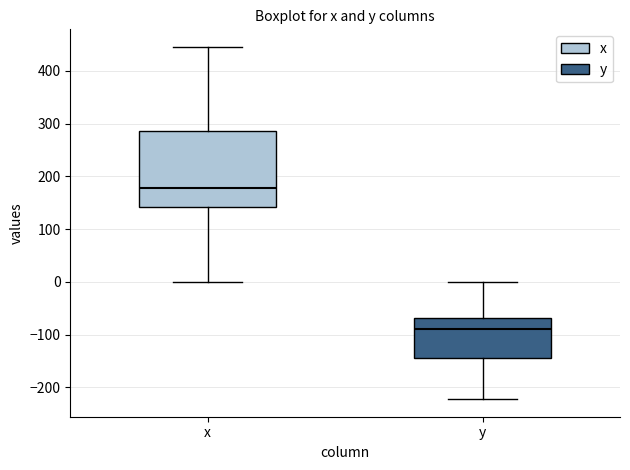

Which box is the tallest, from its lower edge to its upper edge?

x